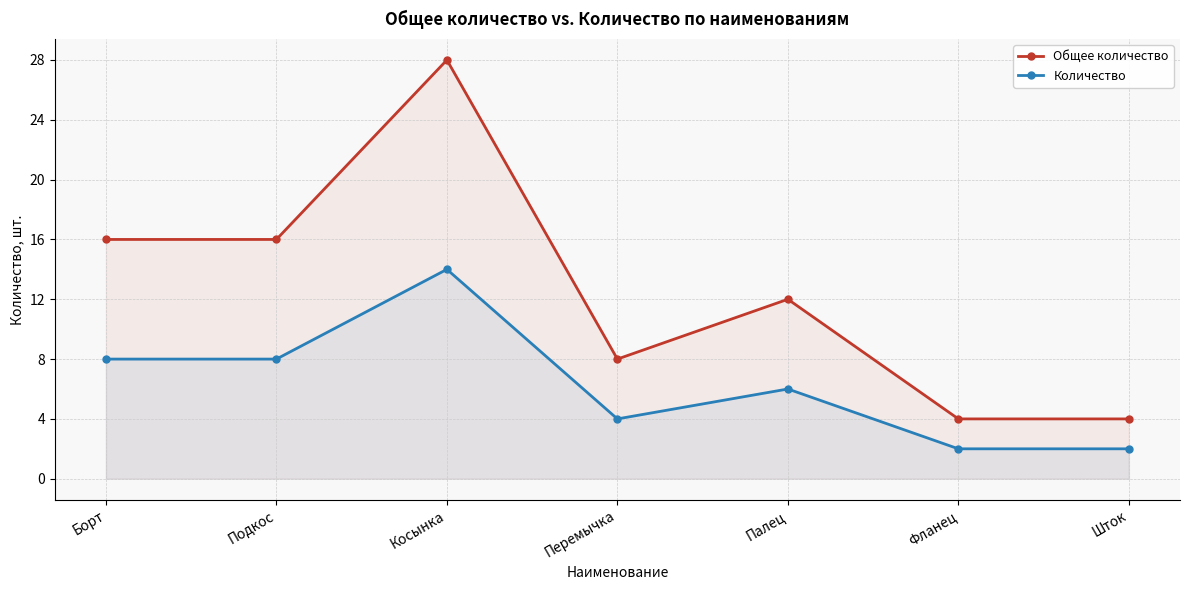

Reading right to left, extract all data points from this chart.

Общее количество: Шток=4	Фланец=4	Палец=12	Перемычка=8	Косынка=28	Подкос=16	Борт=16
Количество: Шток=2	Фланец=2	Палец=6	Перемычка=4	Косынка=14	Подкос=8	Борт=8